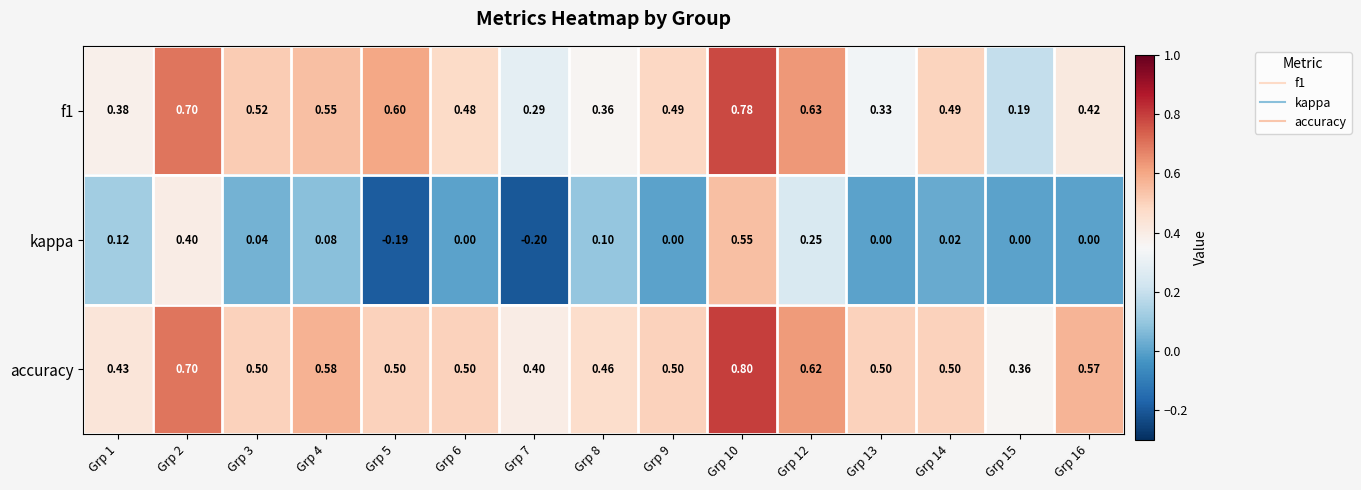

Rank the series at Grp 14 from highest to lowest value.

accuracy, f1, kappa